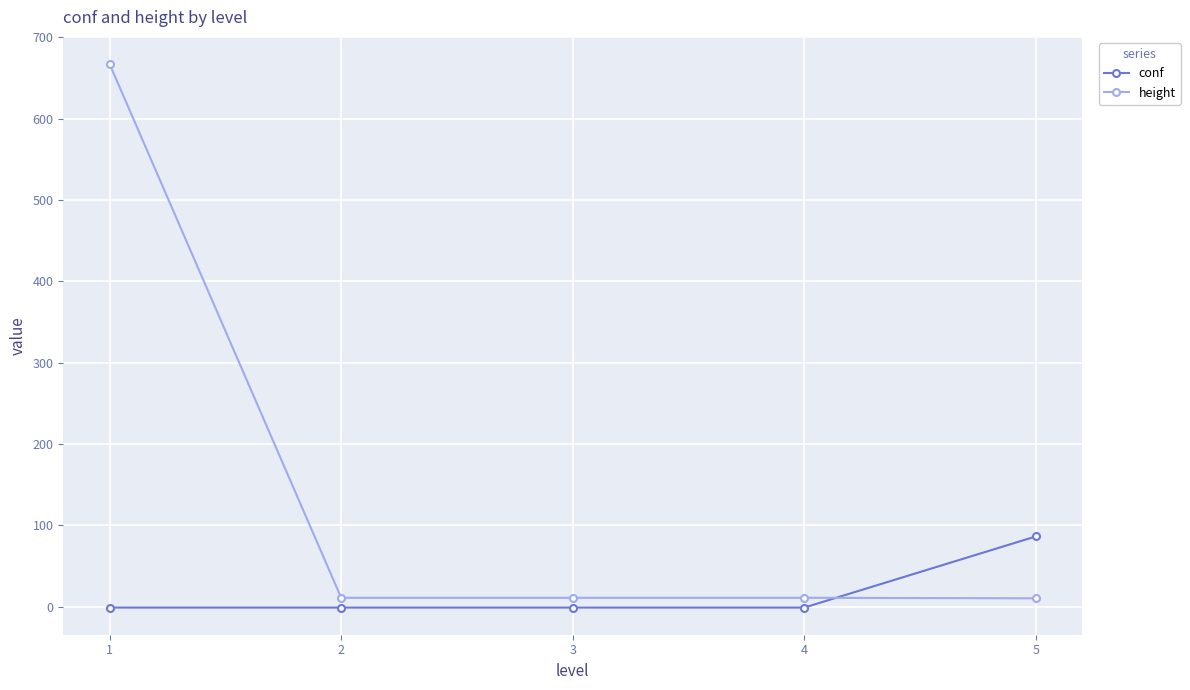

Read the conf value at 3.

-1.0